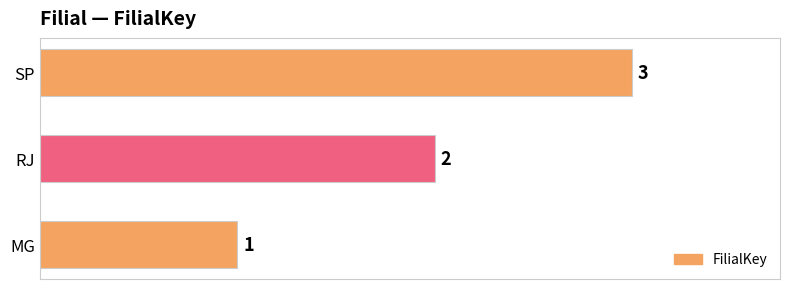

How many bars are there in total?

3